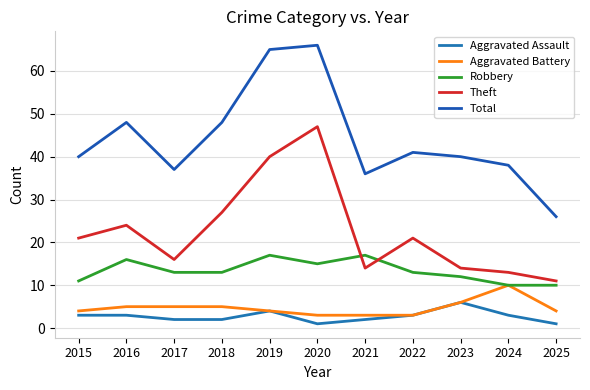

At 2022, list the series in order from smallest to largest.

Aggravated Assault, Aggravated Battery, Robbery, Theft, Total